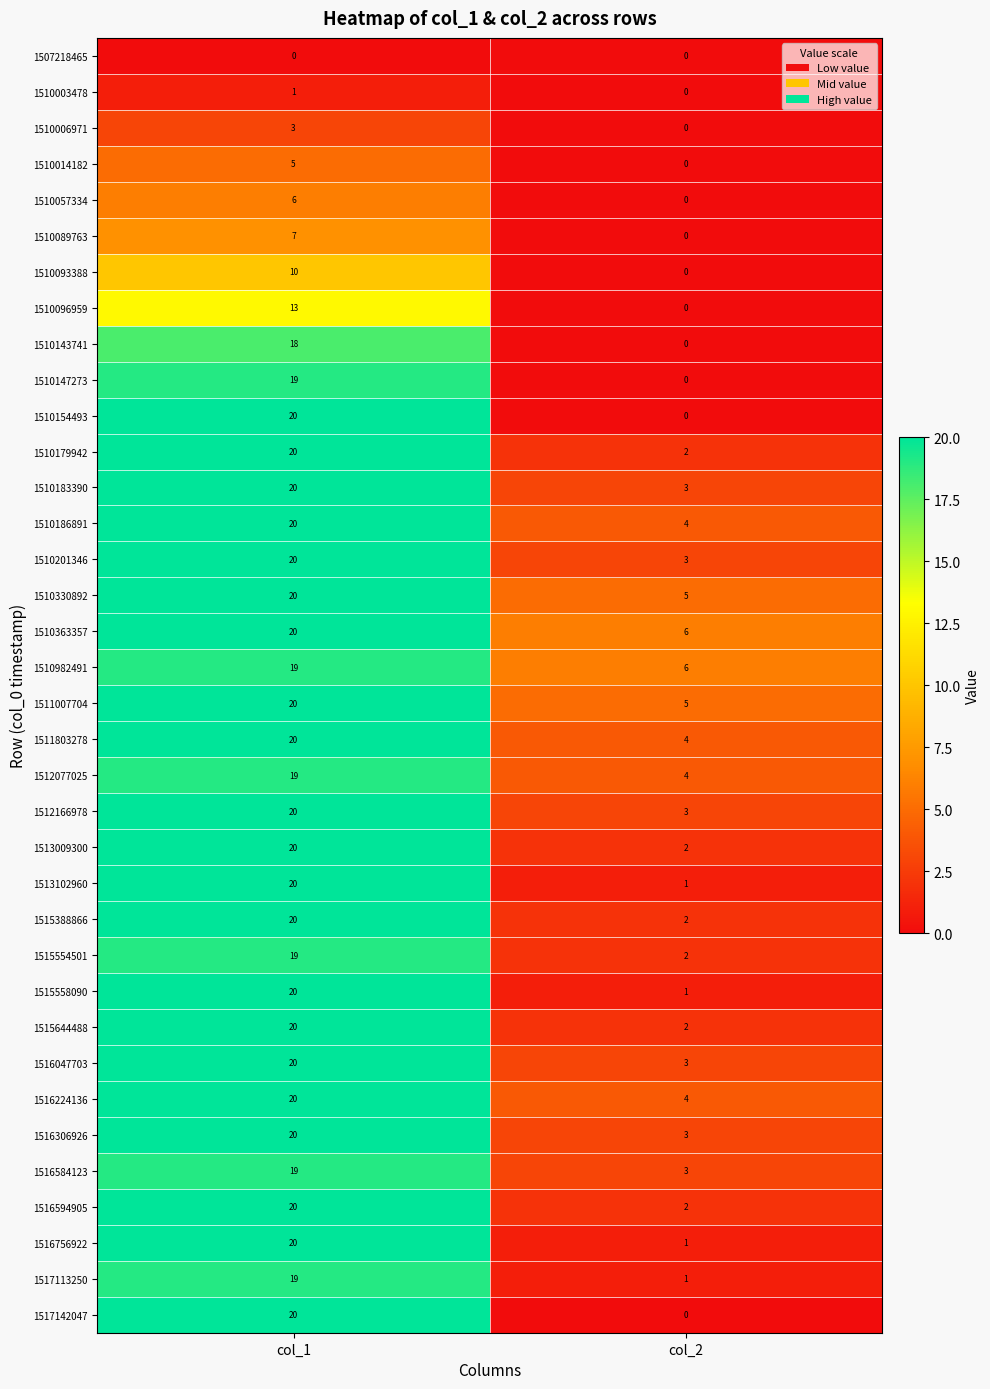

The 1510982491 series shows 19 at col_1. True or false?

True